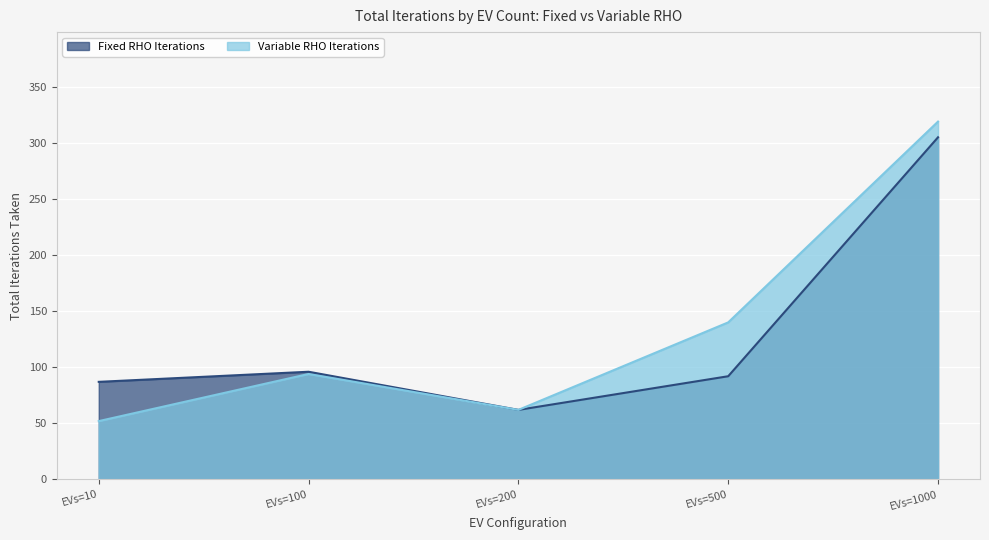

List the labels in order of Variable RHO Iterations value, smallest first.

EVs=10, EVs=200, EVs=100, EVs=500, EVs=1000